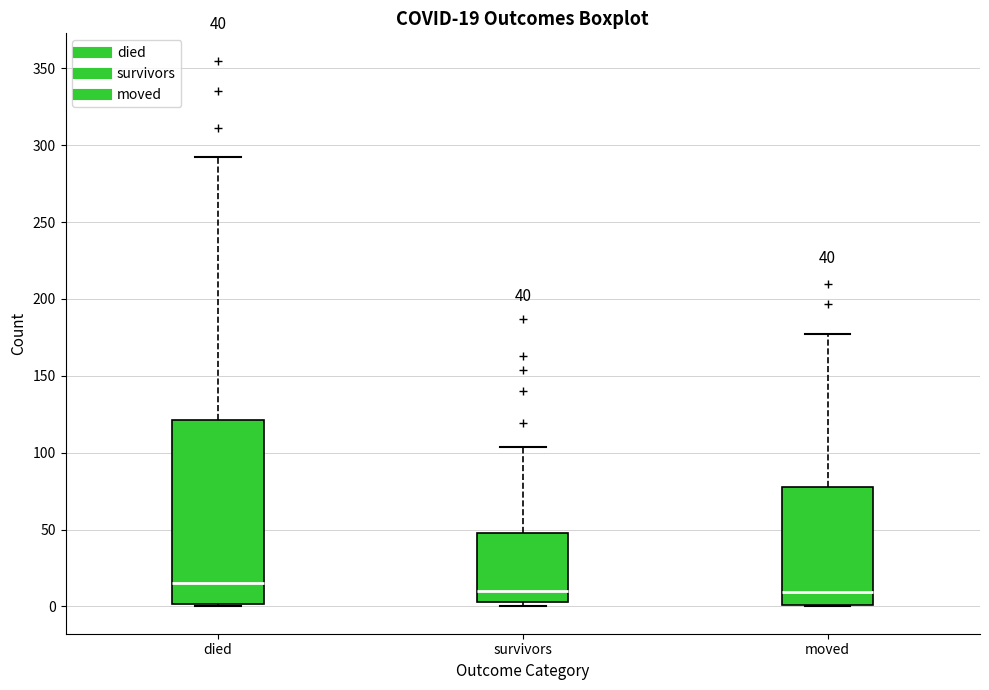

Which box has the highest median line?

died